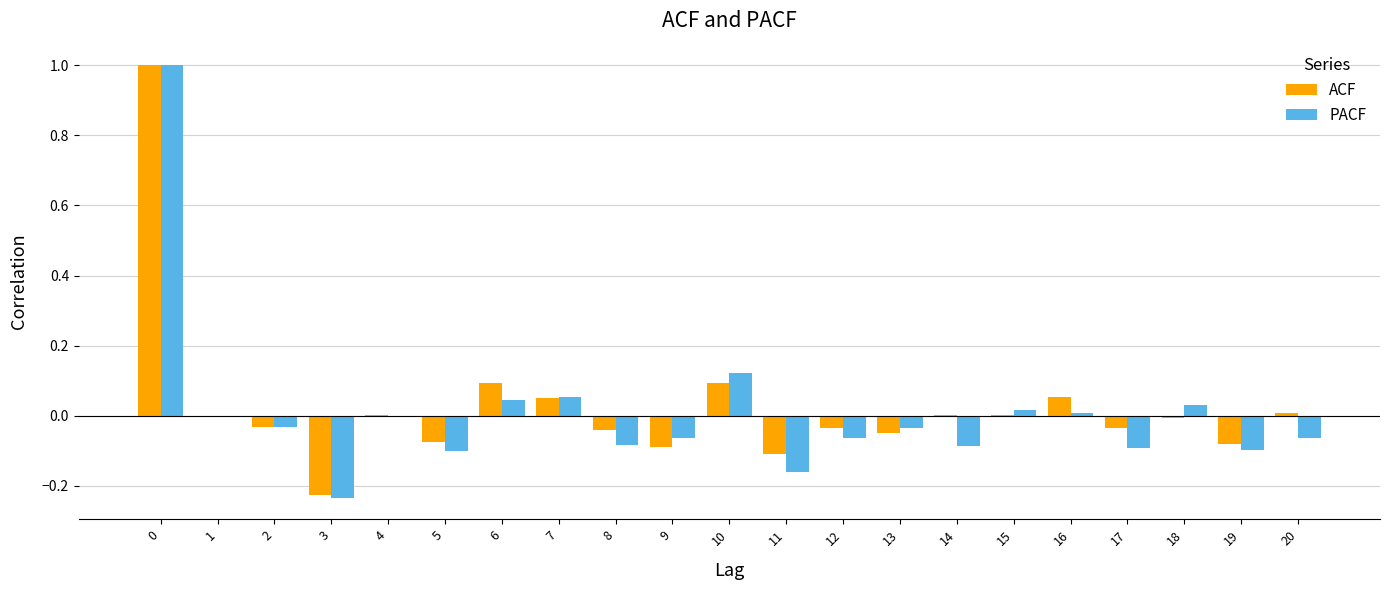

Count the number of categories in the chart.

21